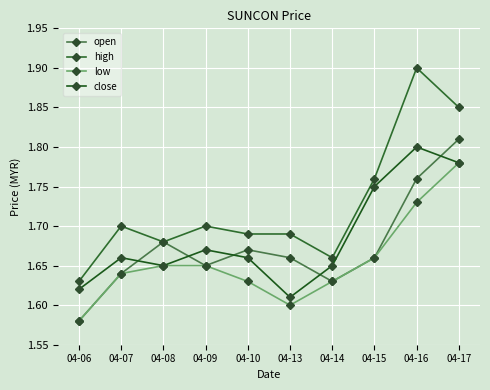

True or false: low and close intersect in this chart.

False